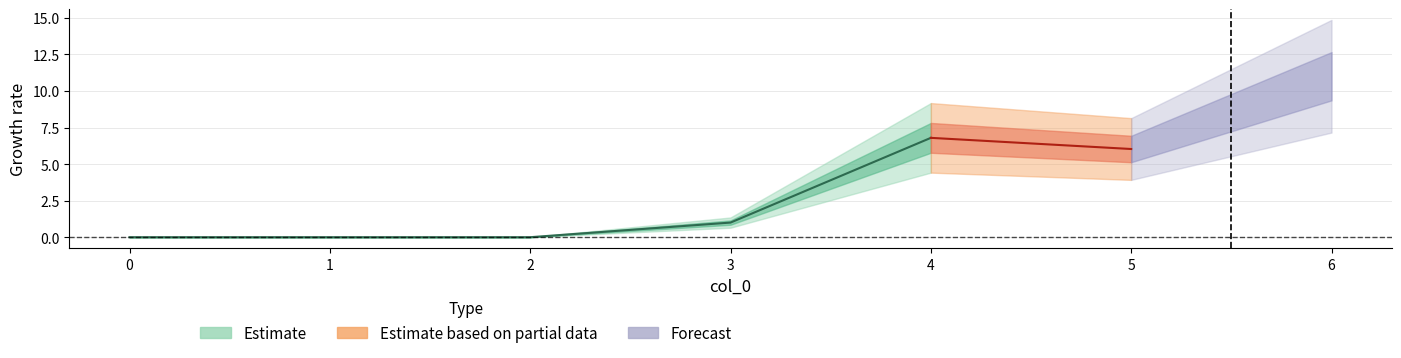

At which category is the sum across all series the highest?

6